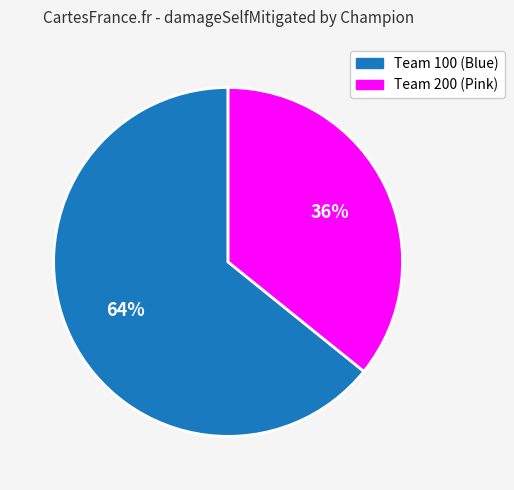

To the nearest percent, what is the difference between the largest and smallest slice percentages?

28%